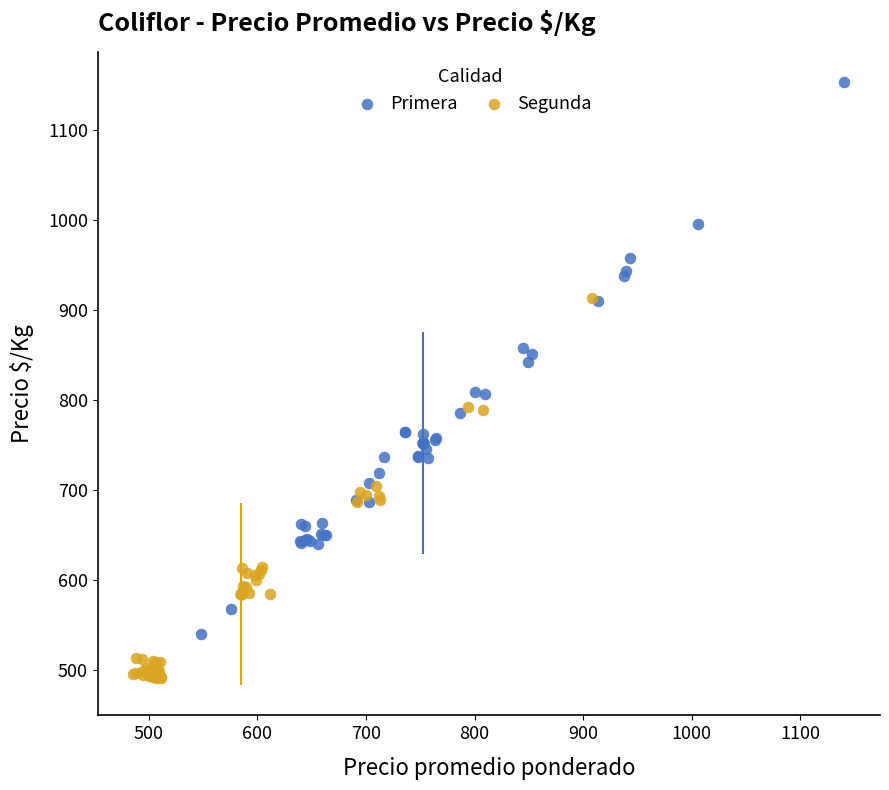

Which series reaches the maximum Y coordinate?

Primera